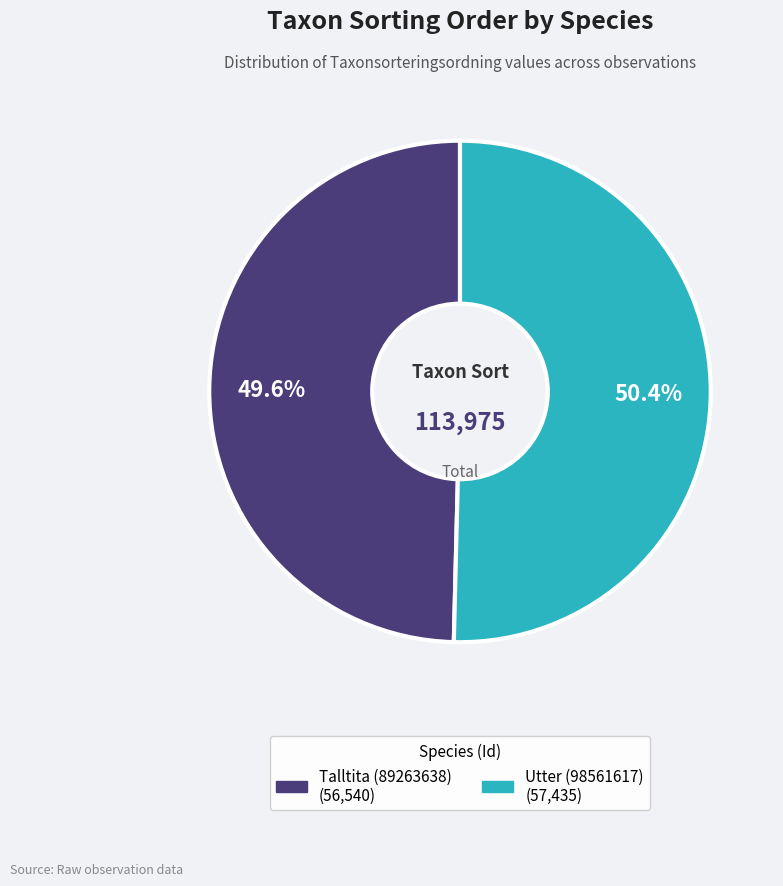

To the nearest percent, what percentage of the pie is Utter (98561617)?

50%